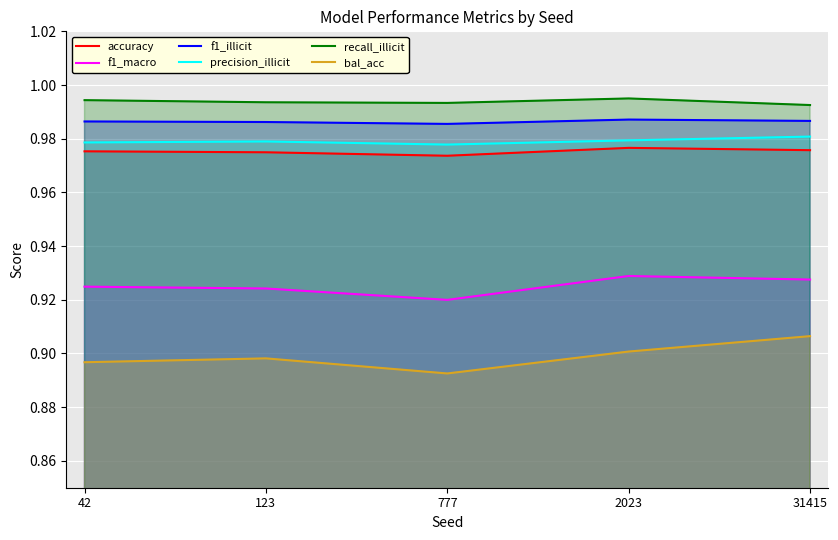

True or false: bal_acc has a value of 0.9 at 42.

True